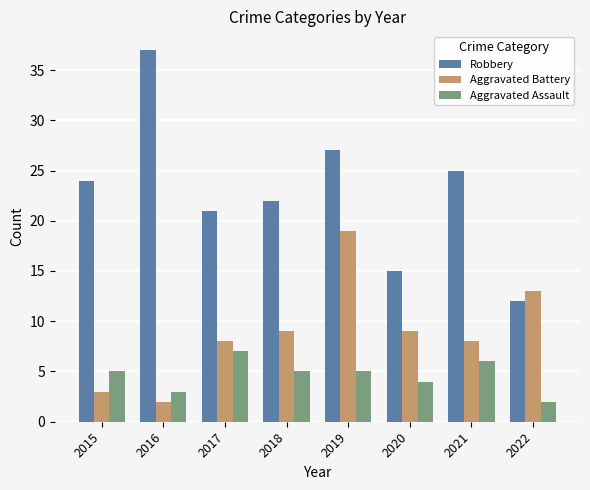

Rank the series by their average value, from lowest to highest.

Aggravated Assault, Aggravated Battery, Robbery